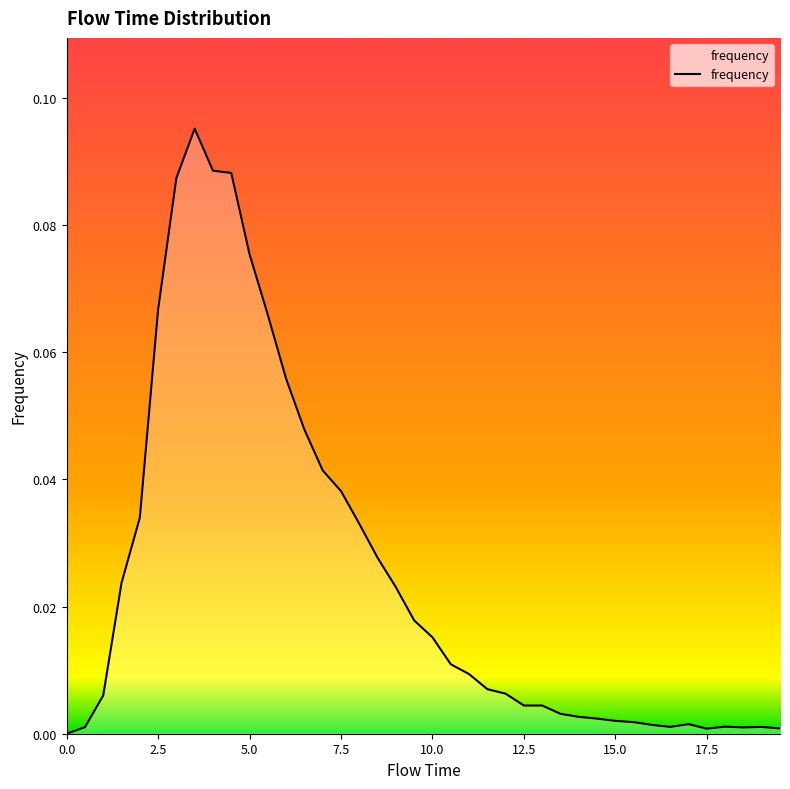

Reading left to right, what are all the values shown in this chart?

0.0=0.0	0.5=0.0	1.0=0.0	1.5=0.0	2.0=0.0	2.5=0.1	3.0=0.1	3.5=0.1	4.0=0.1	4.5=0.1	5.0=0.1	5.5=0.1	6.0=0.1	6.5=0.0	7.0=0.0	7.5=0.0	8.0=0.0	8.5=0.0	9.0=0.0	9.5=0.0	10.0=0.0	10.5=0.0	11.0=0.0	11.5=0.0	12.0=0.0	12.5=0.0	13.0=0.0	13.5=0.0	14.0=0.0	14.5=0.0	15.0=0.0	15.5=0.0	16.0=0.0	16.5=0.0	17.0=0.0	17.5=0.0	18.0=0.0	18.5=0.0	19.0=0.0	19.5=0.0